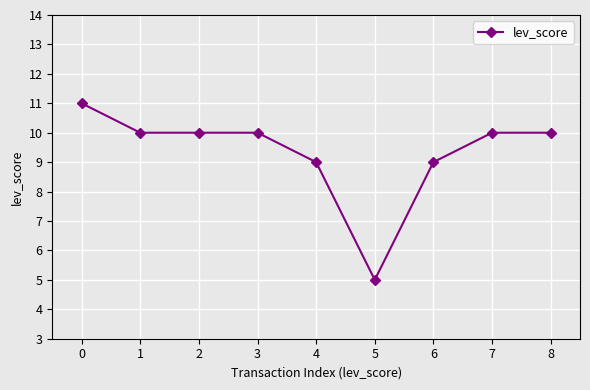

Which has a higher value, 4 or 2?

2